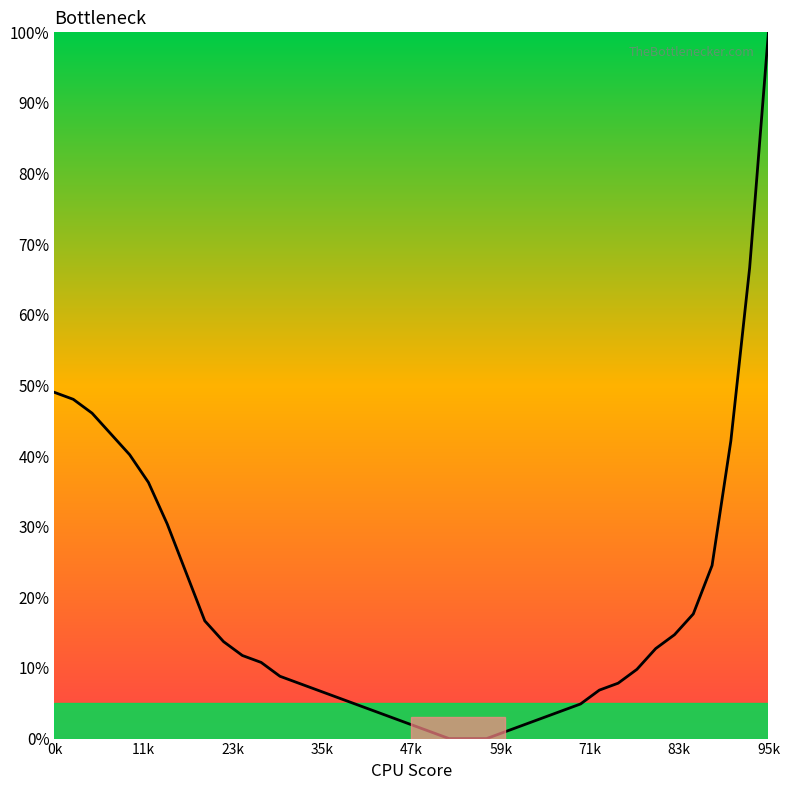

What is the maximum value shown in the chart?

100.0